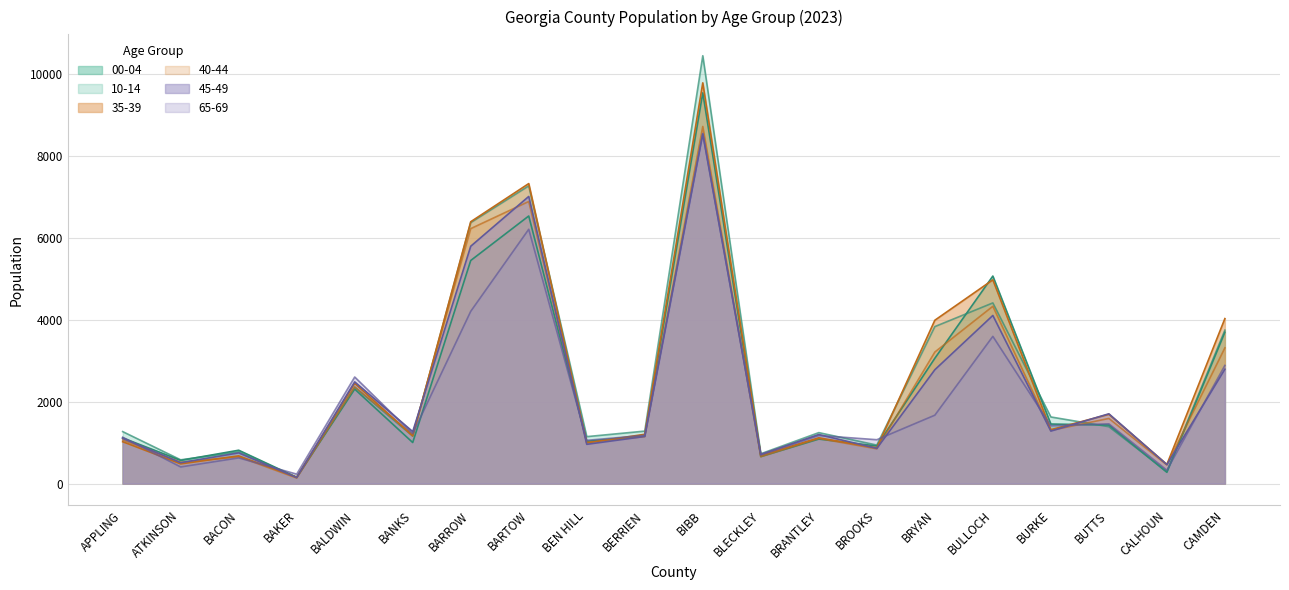

True or false: 00-04 has a value of 1087 at BRANTLEY.

True